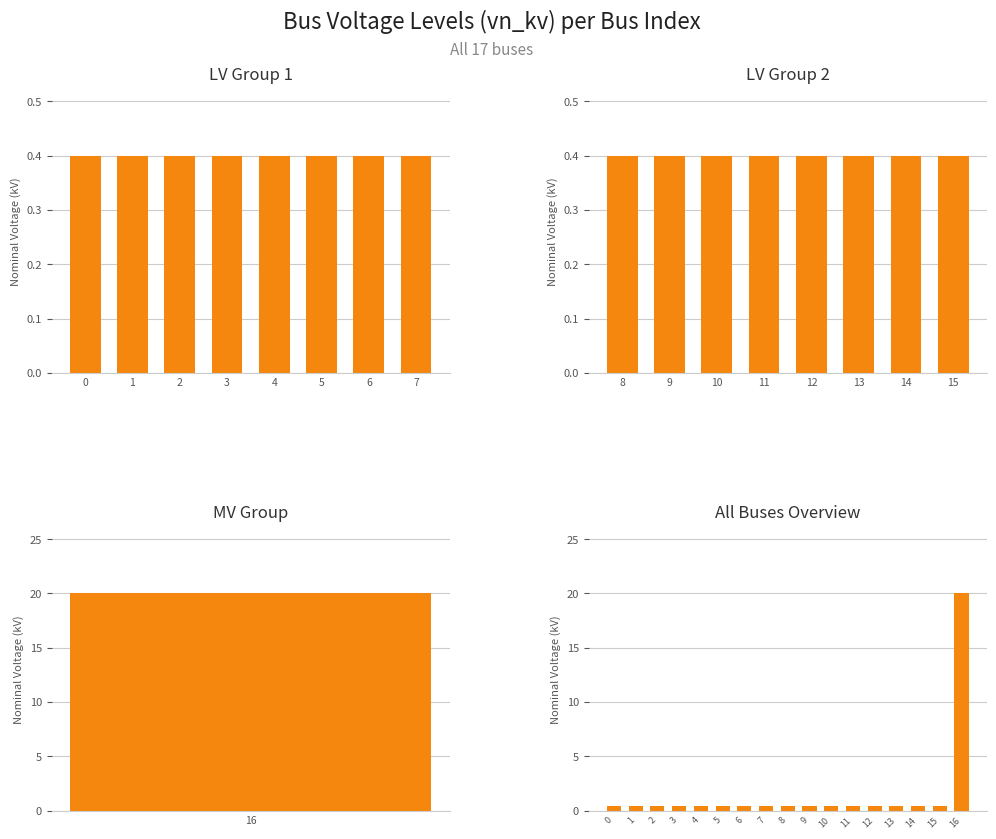

Rank the categories by value from highest to lowest.

16, 0, 1, 2, 3, 4, 5, 6, 7, 8, 9, 10, 11, 12, 13, 14, 15